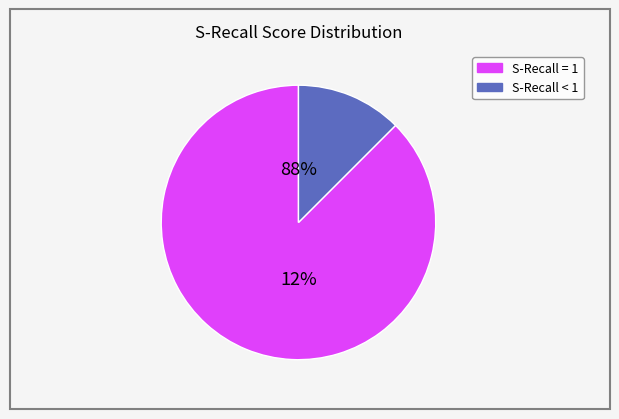

Which has a higher value, S-Recall < 1 or S-Recall = 1?

S-Recall = 1